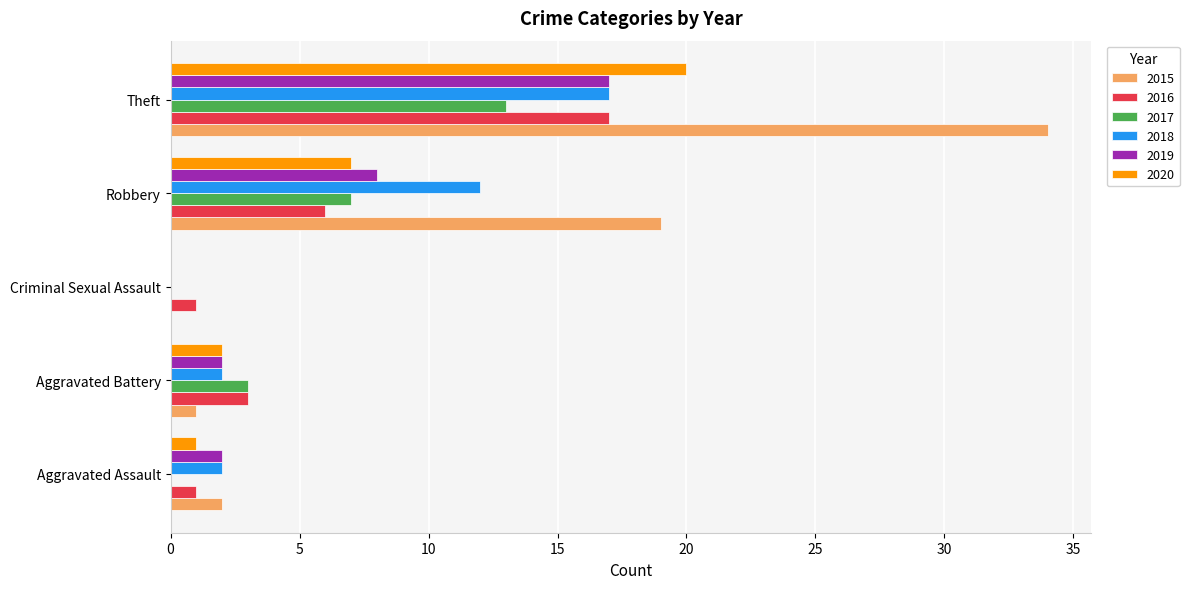

Is the value of 2020 at Aggravated Assault greater than the value of 2019 at Theft?

No